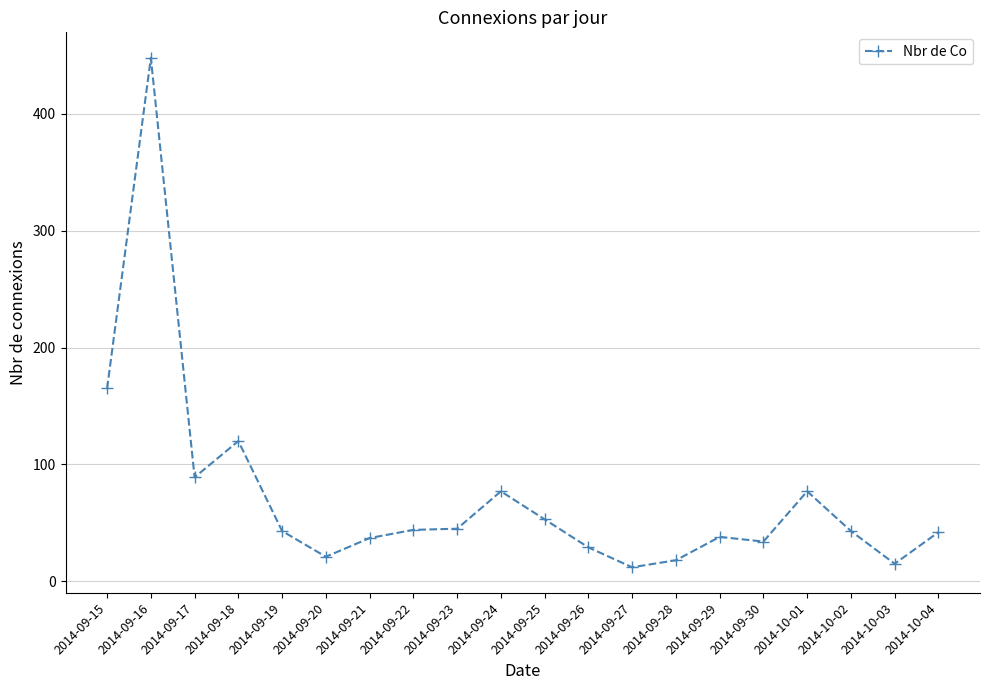

What is the change in value from 2014-09-15 to 2014-10-03?

-150